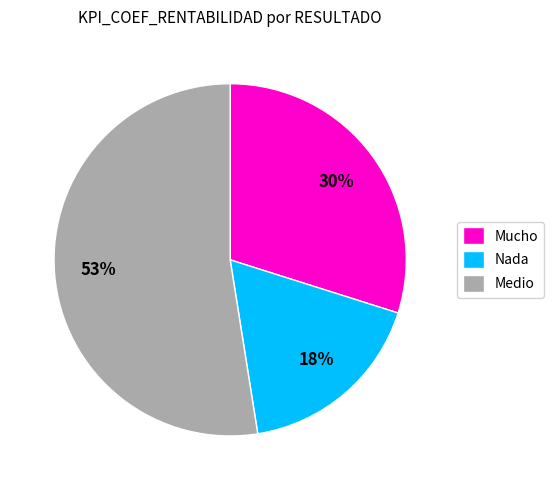

True or false: Mucho accounts for 23% of the total.

False